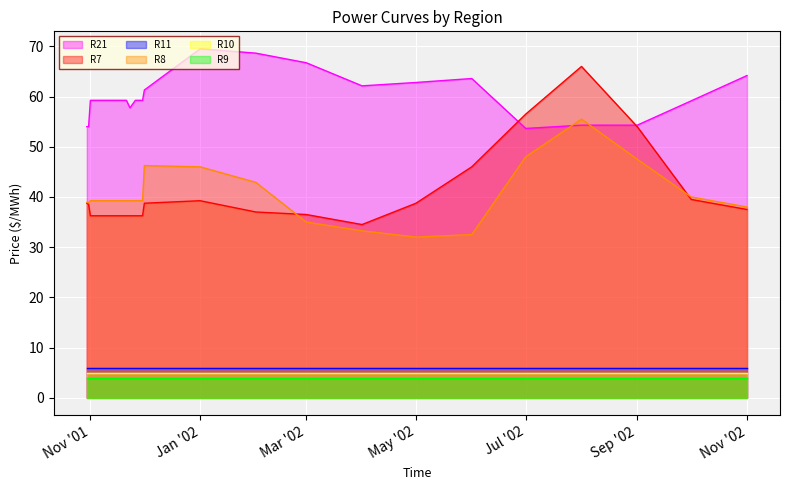

True or false: R8 and R7 intersect in this chart.

True